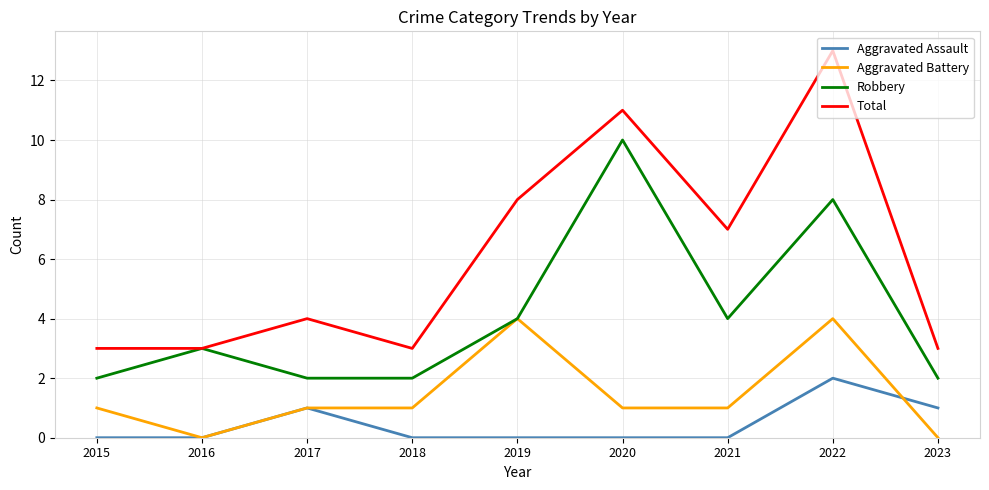

Count the number of data series in this chart.

4